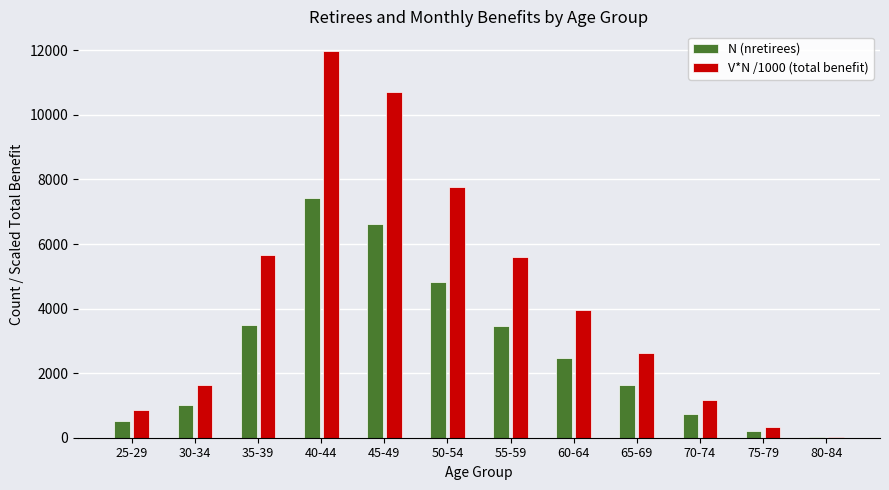

Which category has the highest value in the V*N /1000 (total benefit) series?

40-44